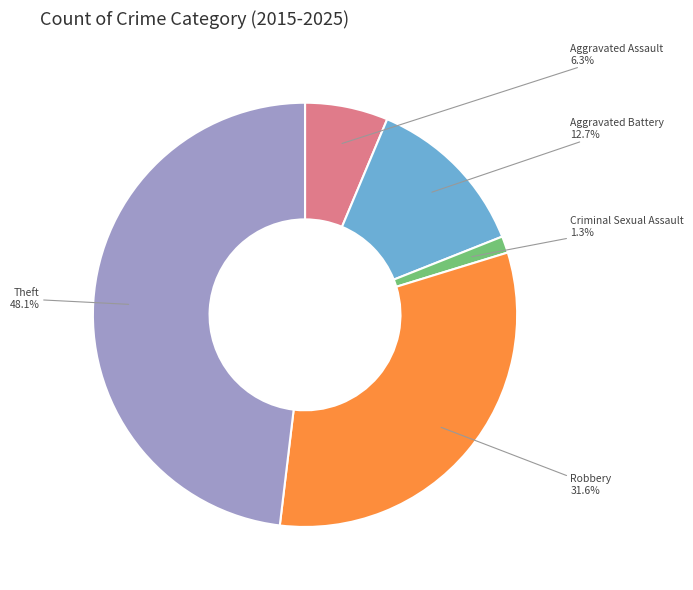

To the nearest percent, what percentage of the pie is Aggravated Assault?

6%